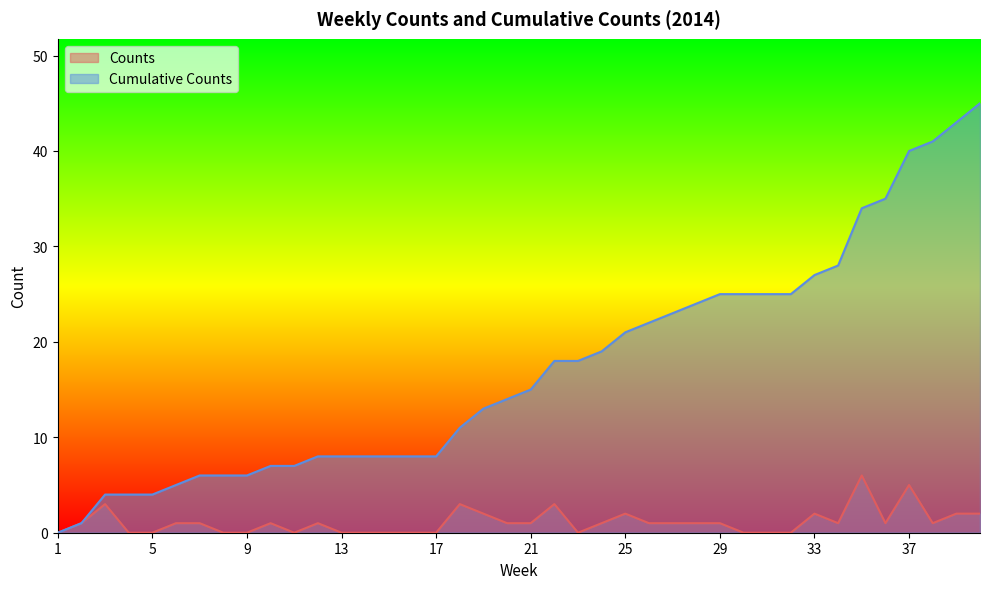

List the labels in order of Counts value, largest first.

35, 37, 3, 18, 22, 19, 25, 33, 39, 40, 2, 6, 7, 10, 12, 20, 21, 24, 26, 27, 28, 29, 34, 36, 38, 1, 4, 5, 8, 9, 11, 13, 14, 15, 16, 17, 23, 30, 31, 32